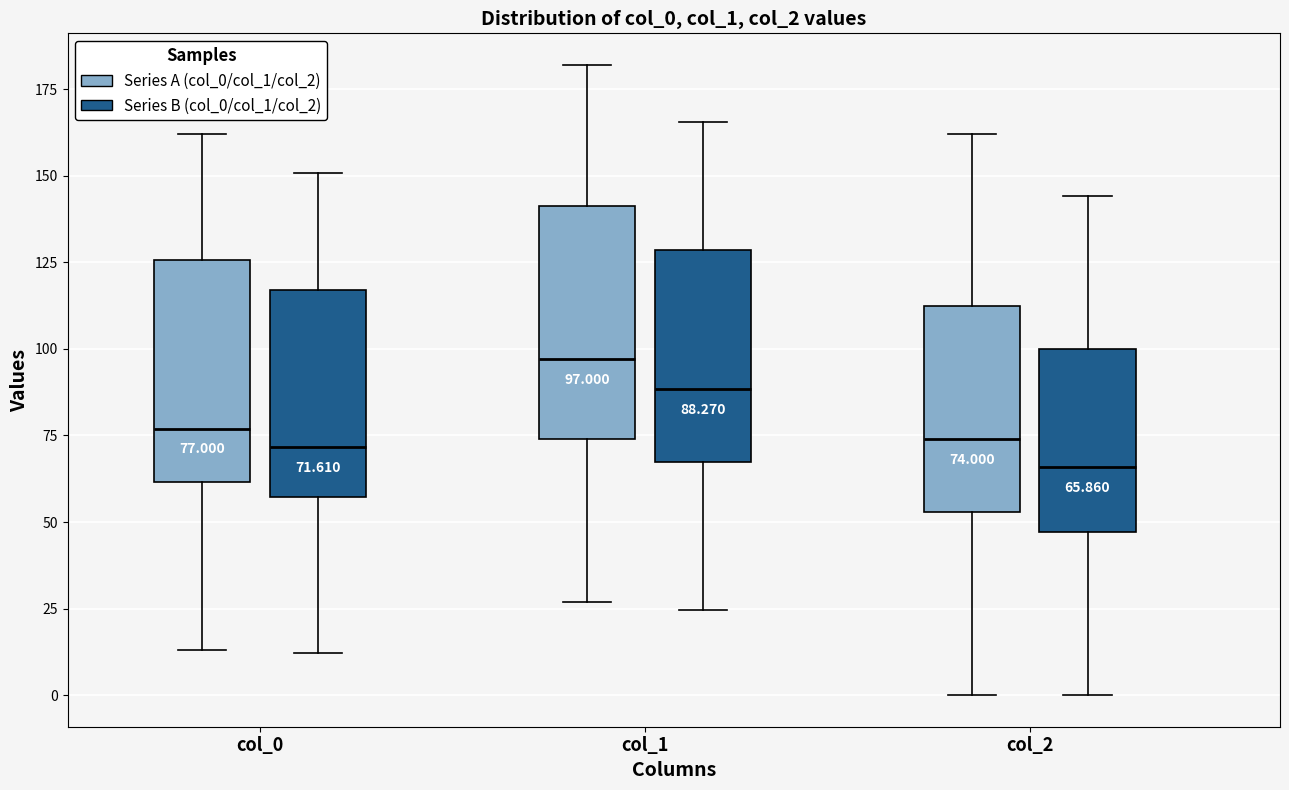

Which box has the lowest median line?

col_2 (Series B (col_0/col_1/col_2))